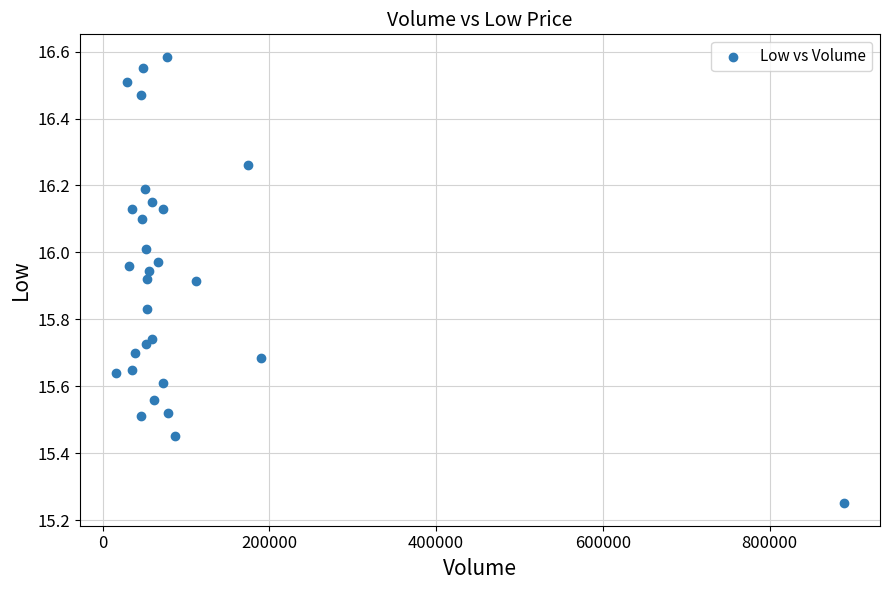

What is the range of X values (max minus min)?

872200.0